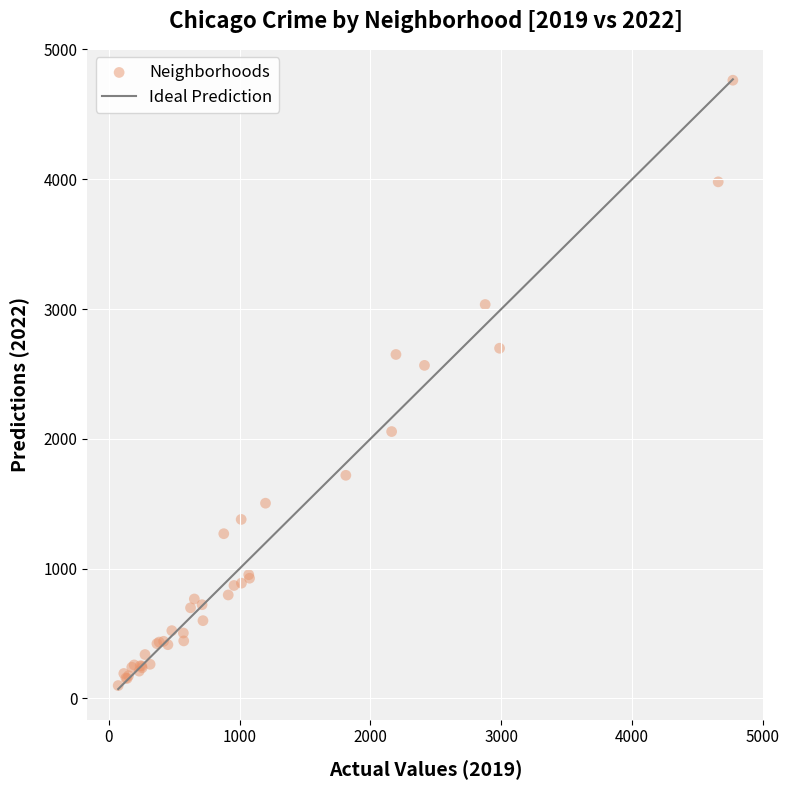

What Y value in the scatter plot is closest to 2431?

2566